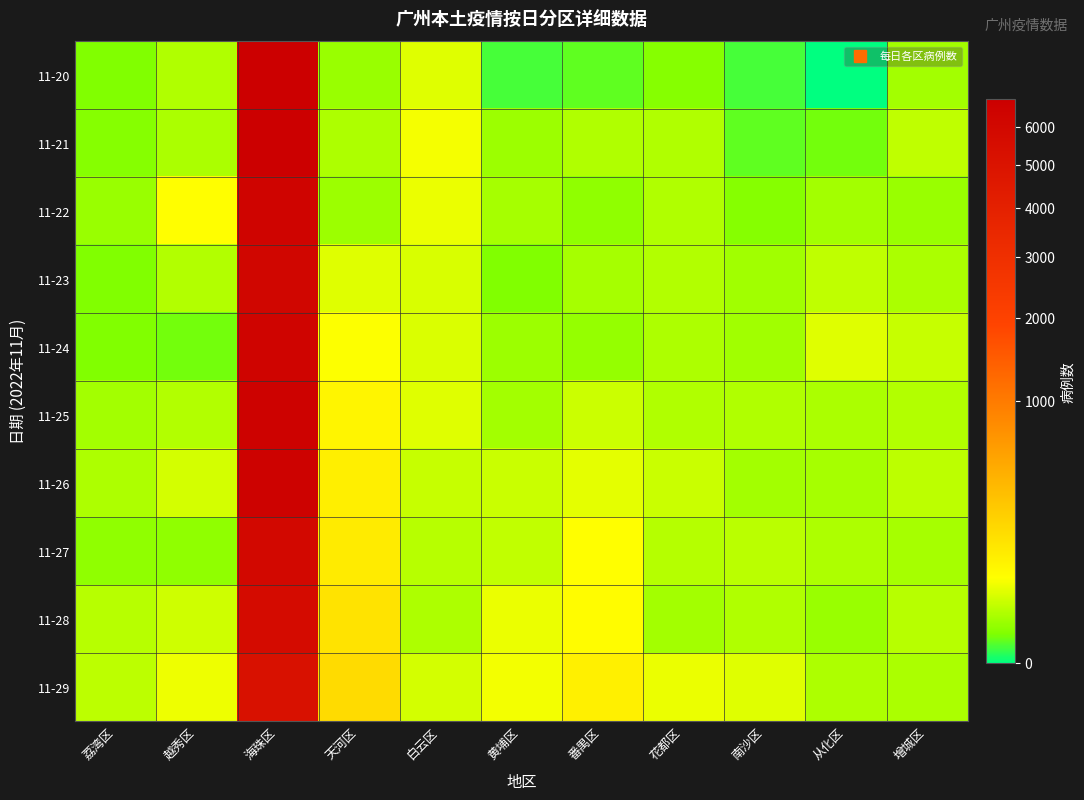

What is the difference between the highest and lowest values at 南沙区?

37